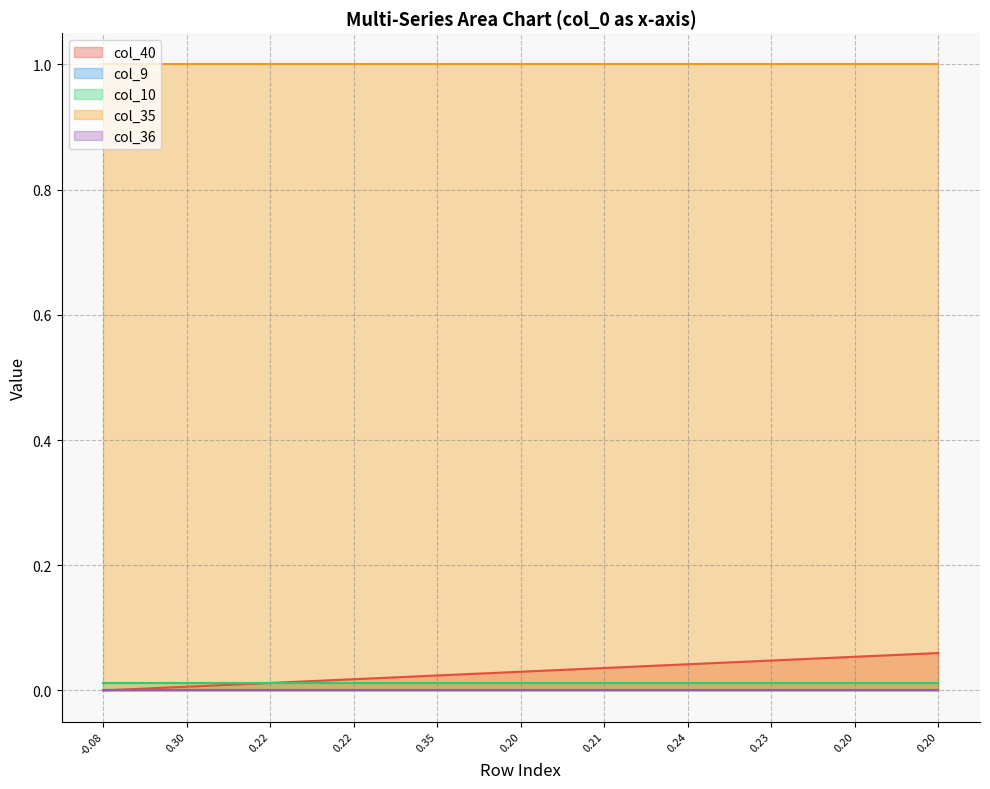

Between 1 and 10, which series saw the biggest shift?

col_40